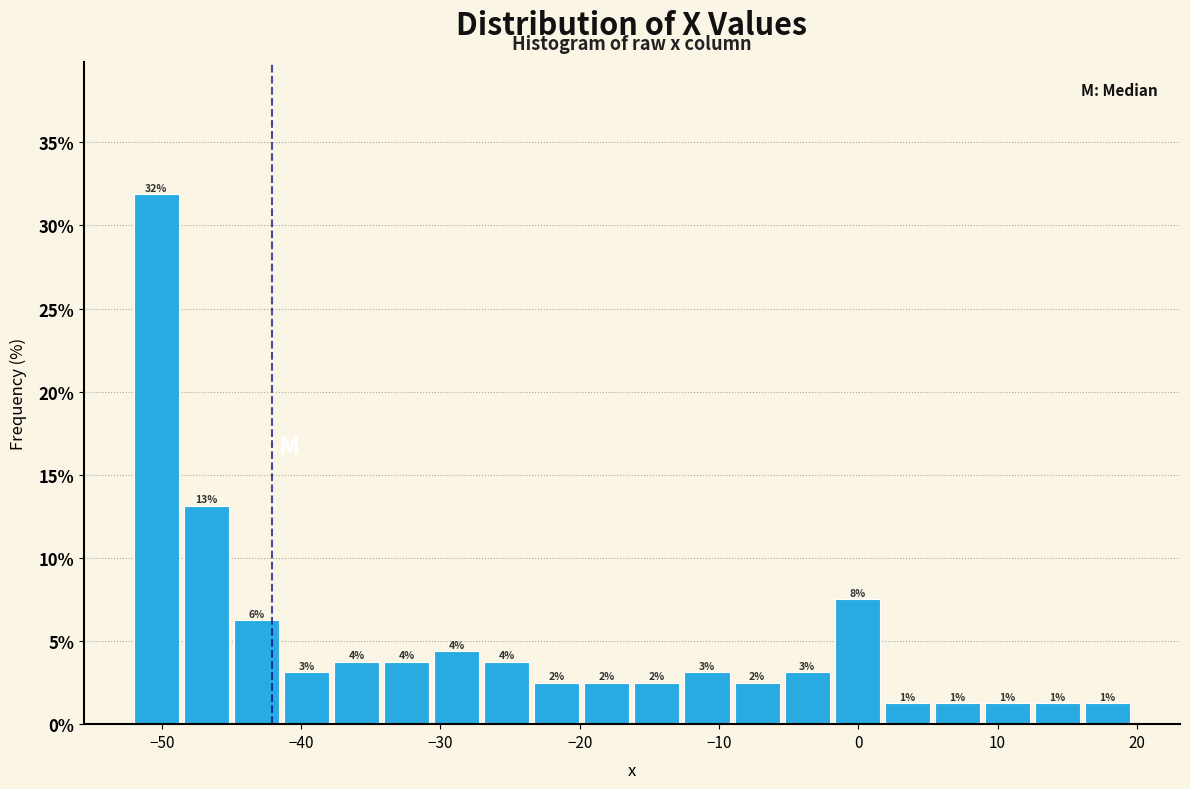

Around what value on the x-axis is the tallest bar? Give the approximate position of its centre, as read against the axis.

-50